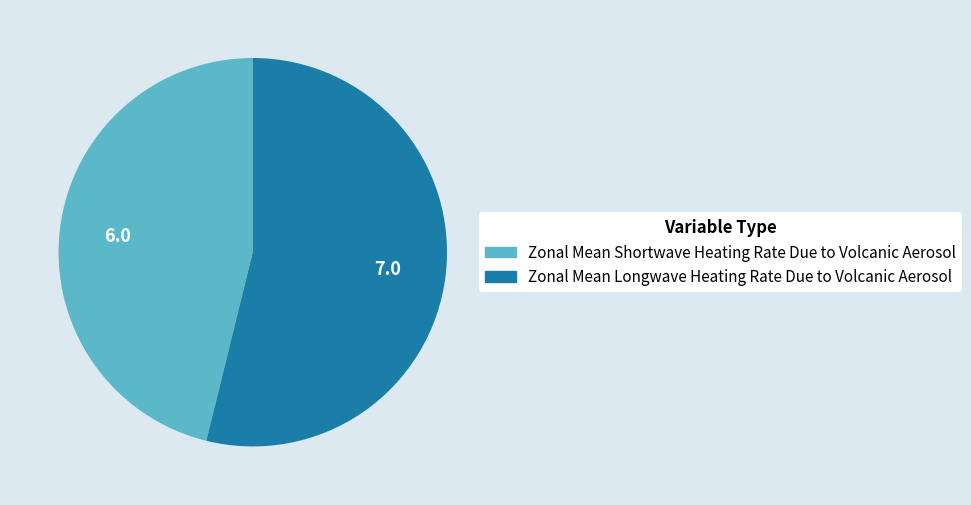

Do Zonal Mean Longwave Heating Rate Due to Volcanic Aerosol and Zonal Mean Shortwave Heating Rate Due to Volcanic Aerosol together represent more than half of the pie?

Yes